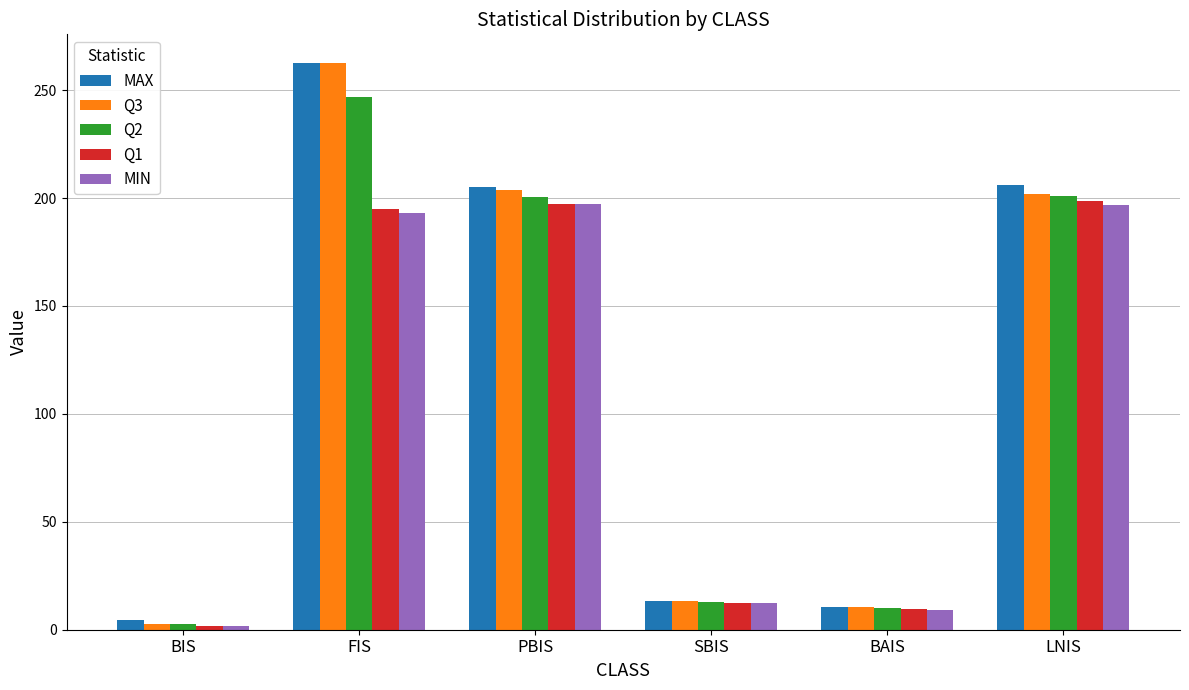

Which series changed the most between SBIS and BAIS?

MIN